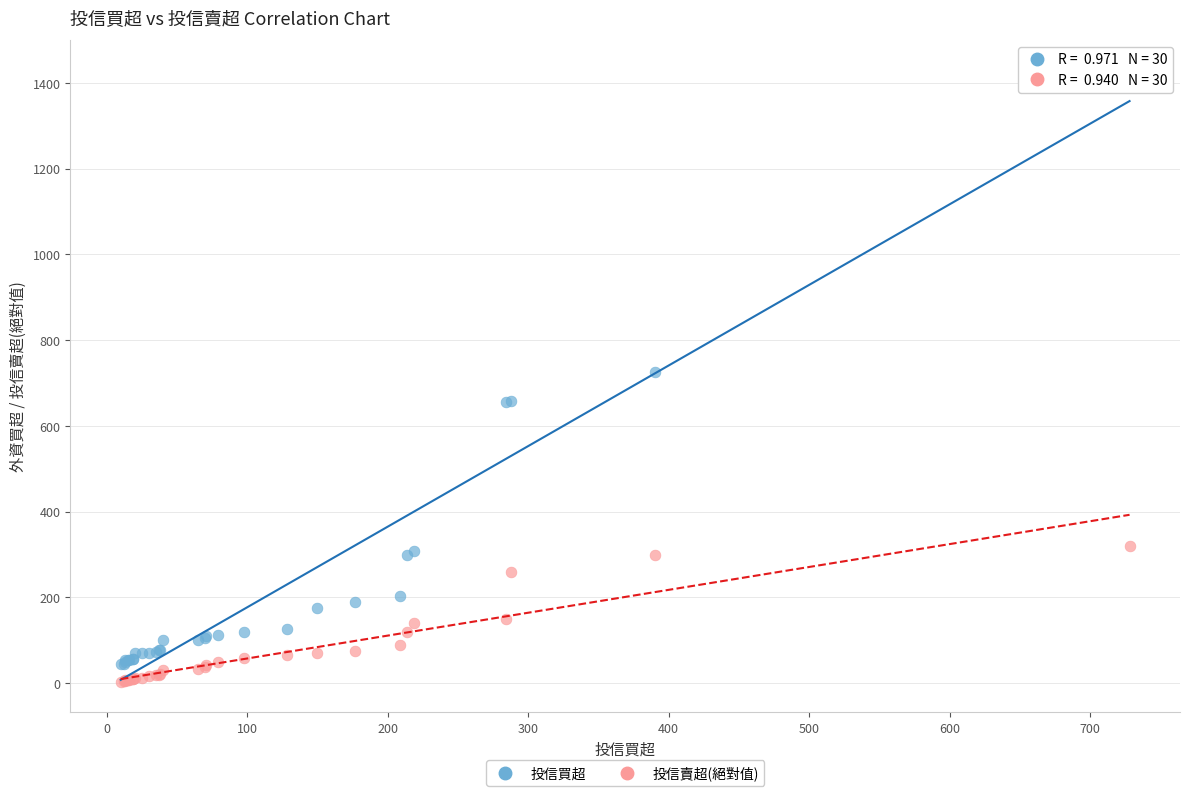

Which series contains the highest Y value?

投信買超